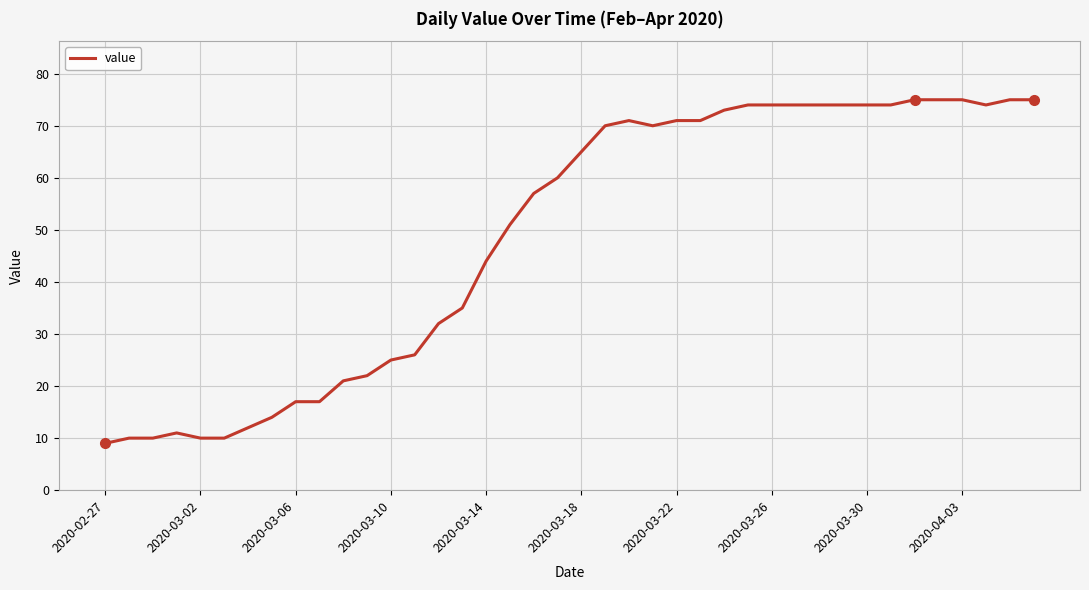

What is the difference between the maximum and minimum values?

66